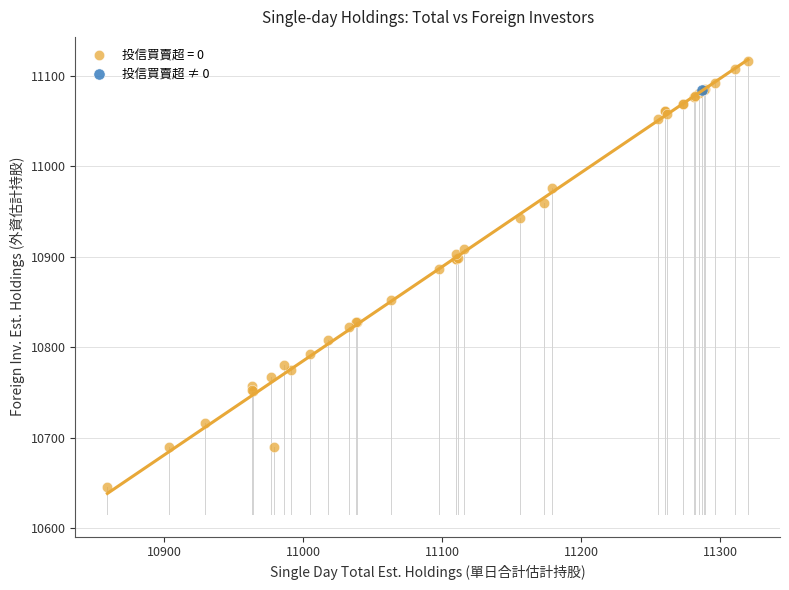

What are all the series names shown in the legend?

投信買賣超 = 0, 投信買賣超 ≠ 0